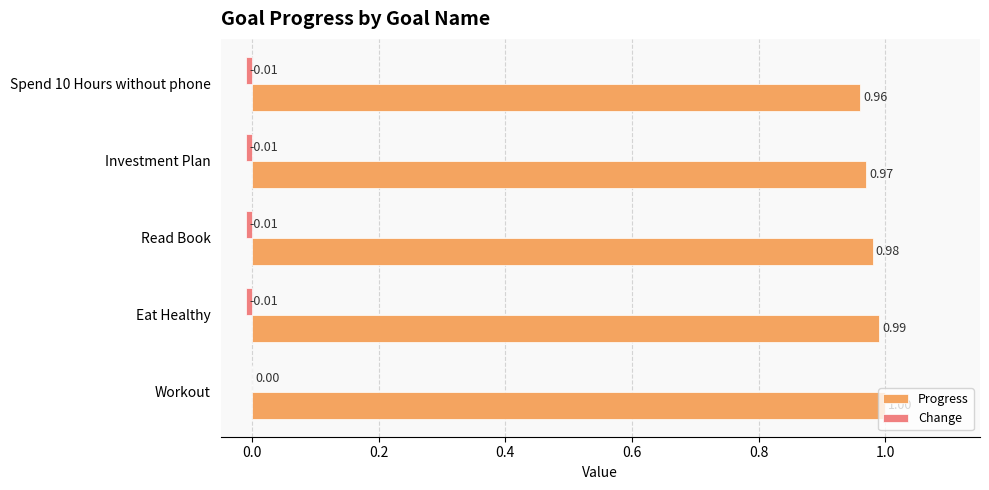

At which category is the sum across all series the highest?

Workout